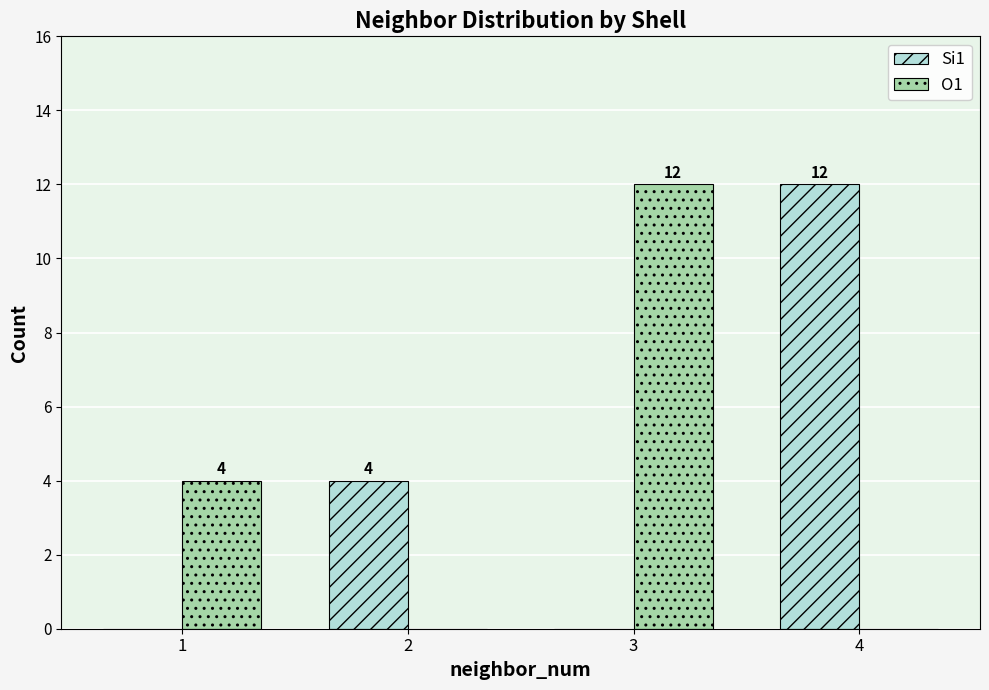

What is the total value across all series at 1?

4